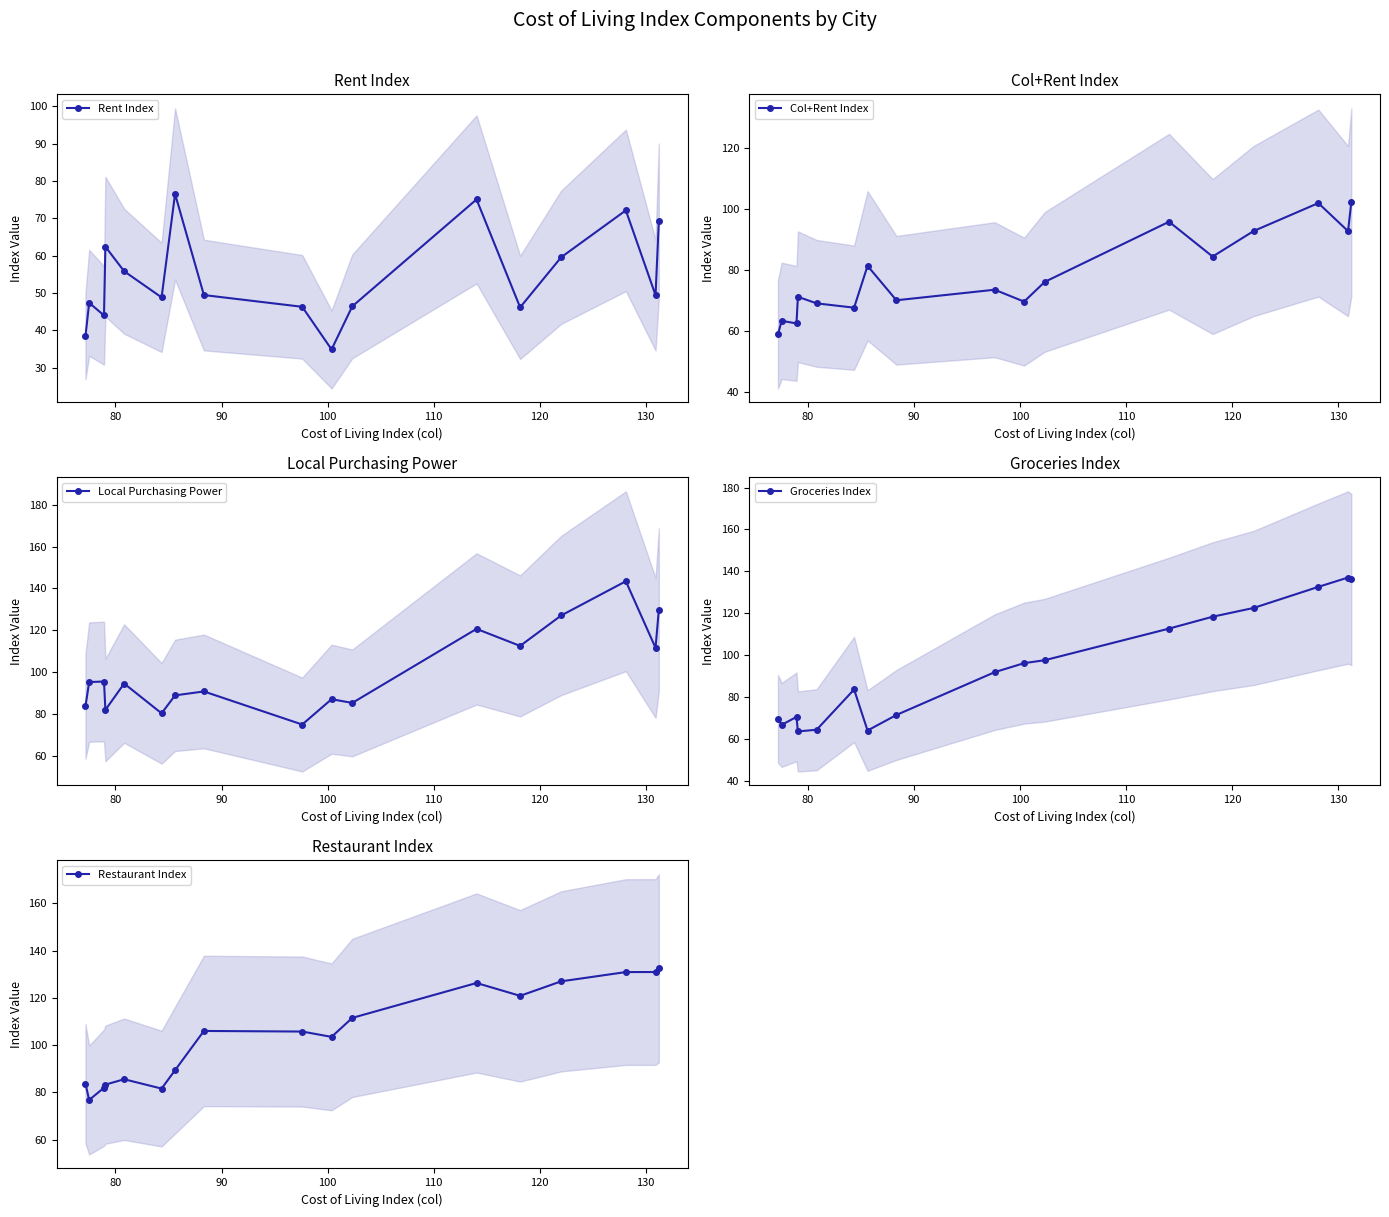

How many data points in Groceries Index are less than 91?

8